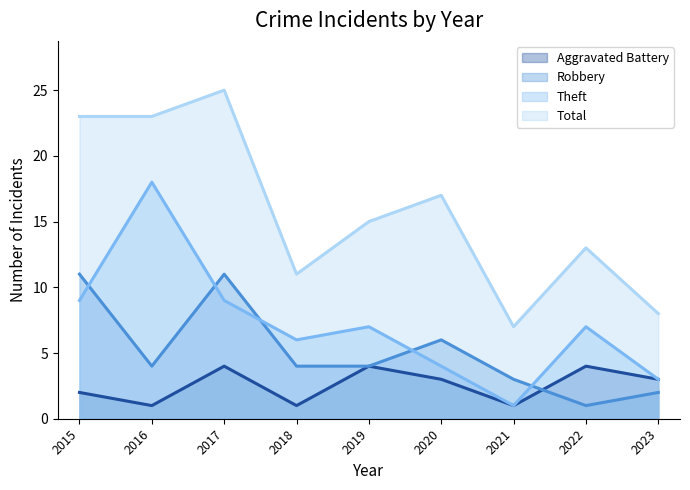

True or false: Aggravated Battery and Theft intersect in this chart.

False